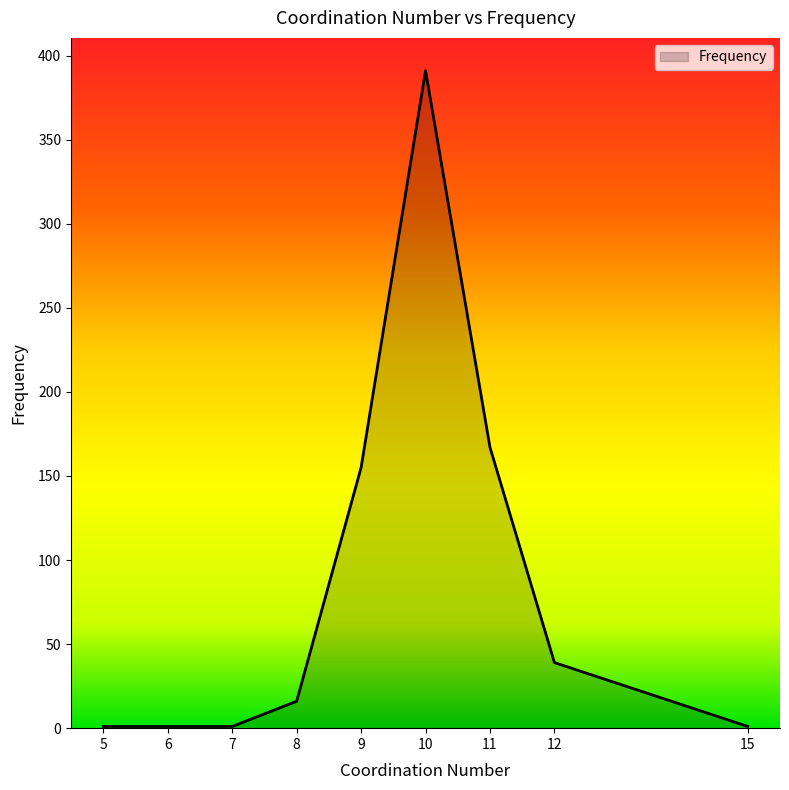

At which category does the chart reach its peak across all series?

10